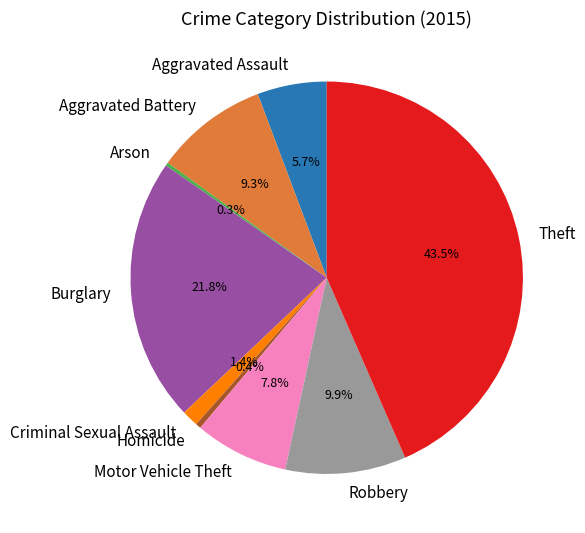

Is there any slice that represents more than half of the pie?

No